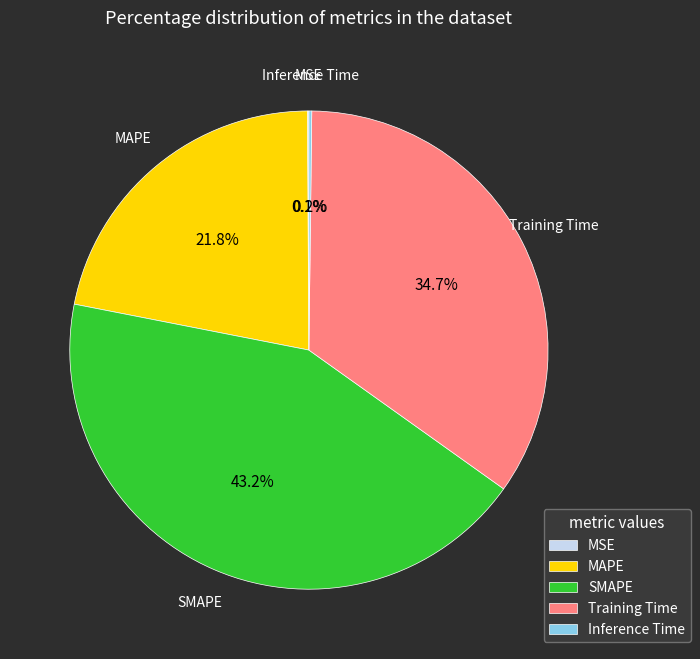

Which slice is the largest?

SMAPE